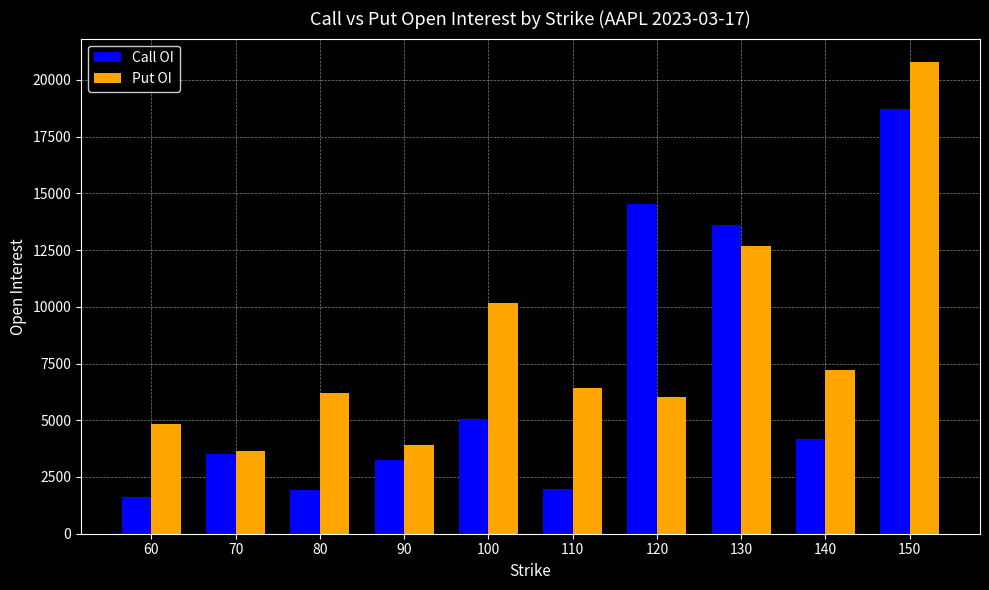

What is the value of the Put OI bar at the 10th from the left?

20778